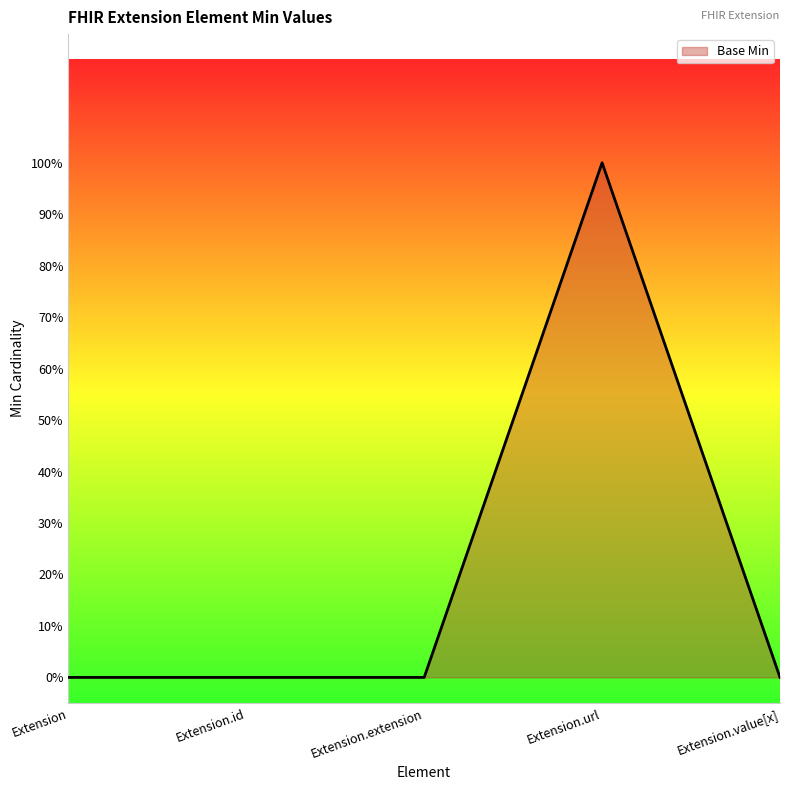

Does the chart display data point markers on the line(s)?

No